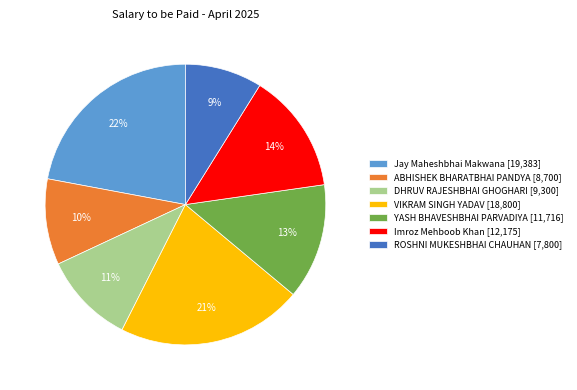

How many segments does this pie chart have?

7